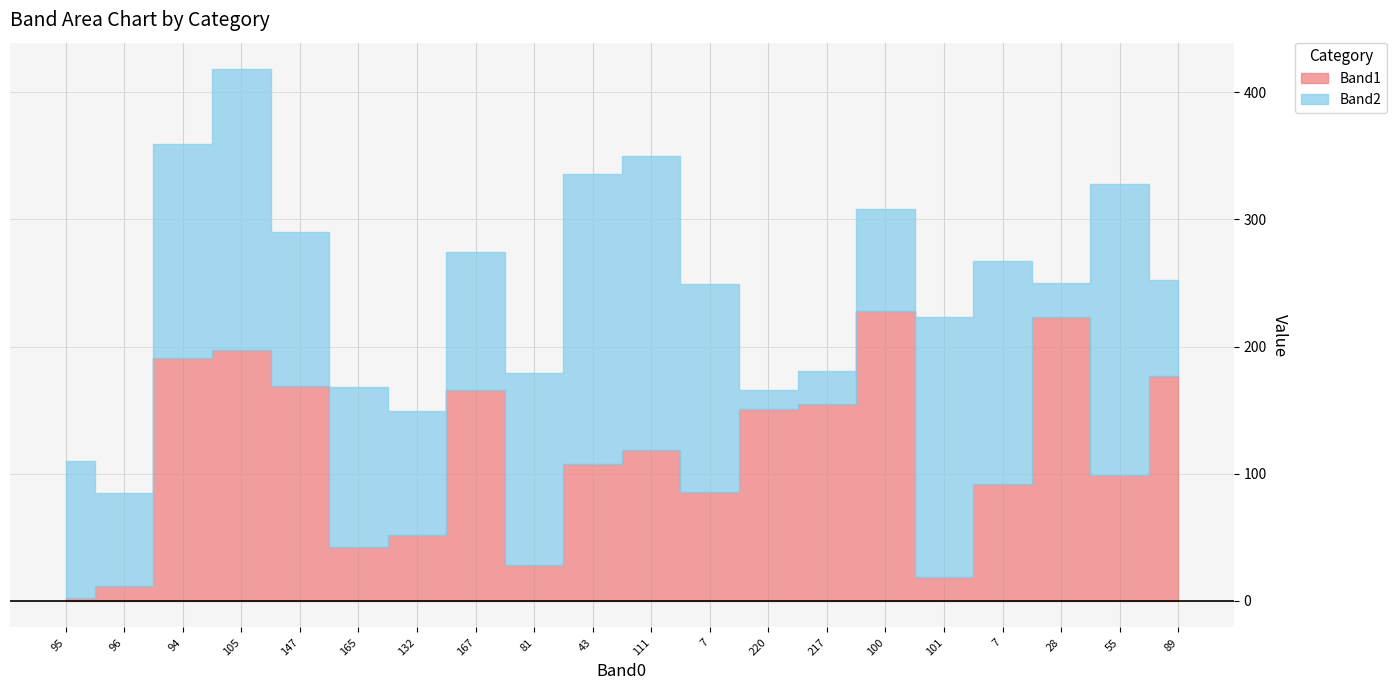

The Band1 series shows 19 at 101. True or false?

True